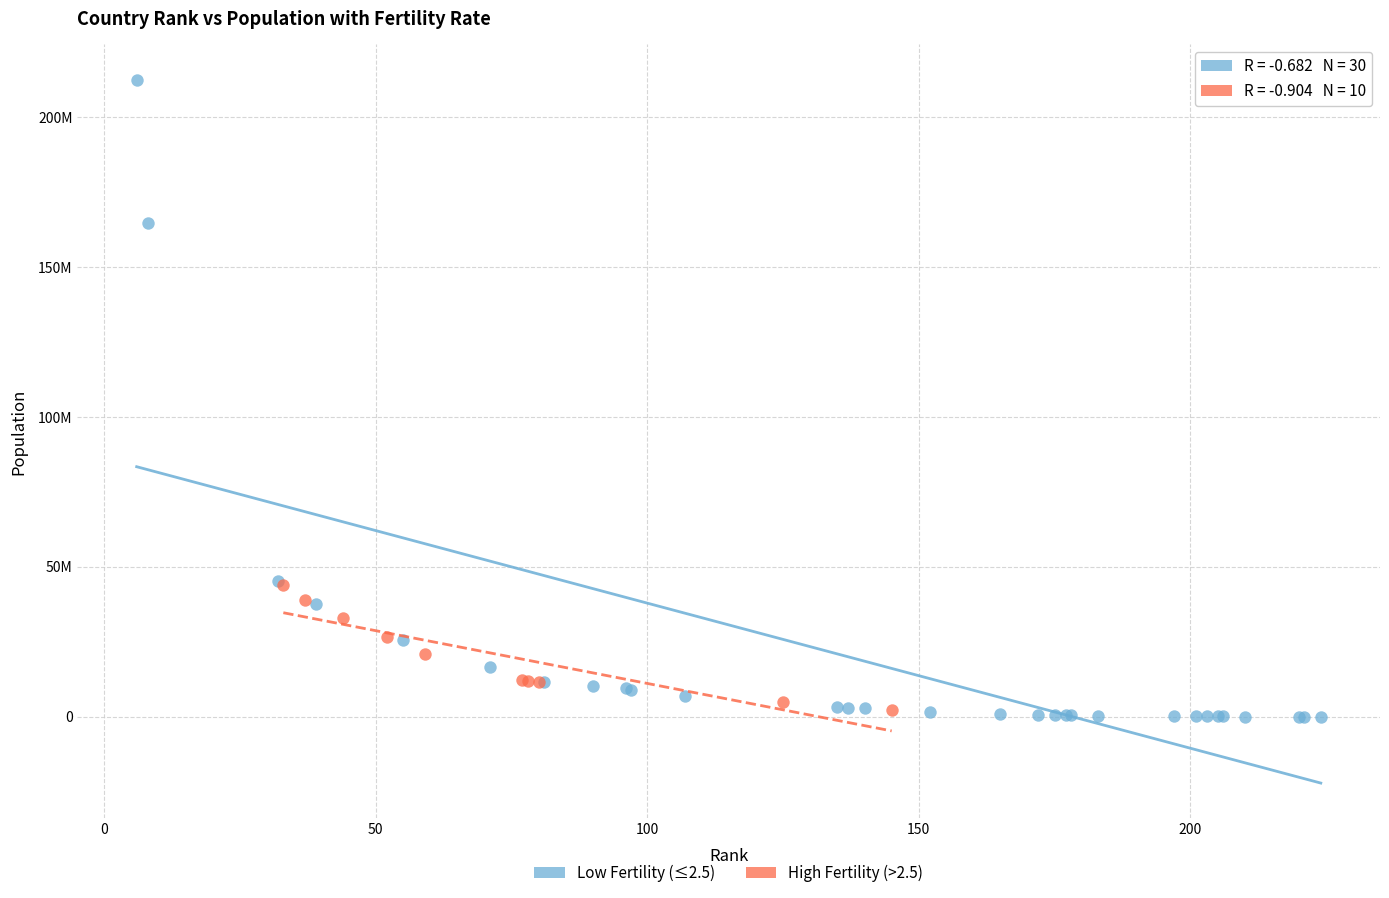

What are all the series names shown in the legend?

Low Fertility (≤2.5), High Fertility (>2.5)